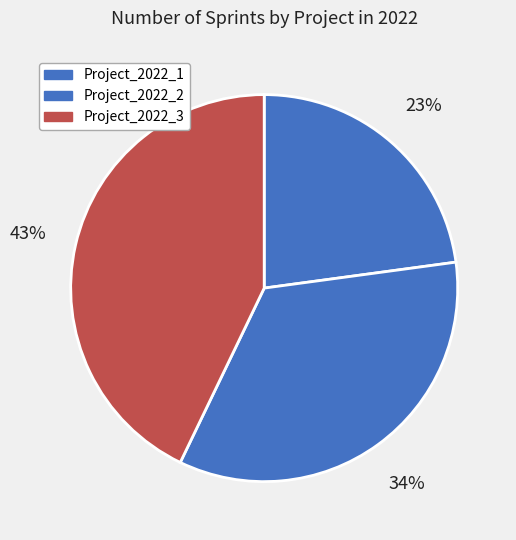

Is there any slice that represents more than half of the pie?

No